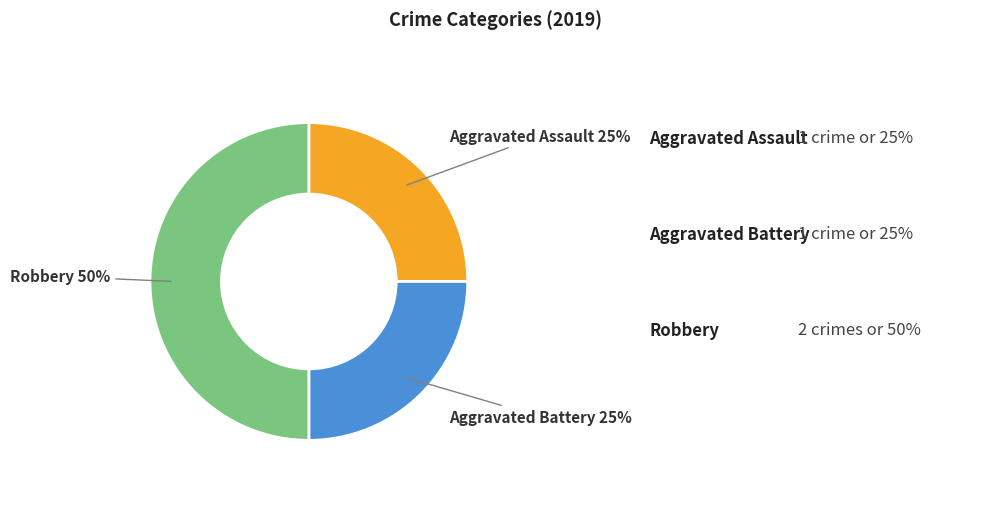

Between Aggravated Battery and Robbery, which is larger?

Robbery